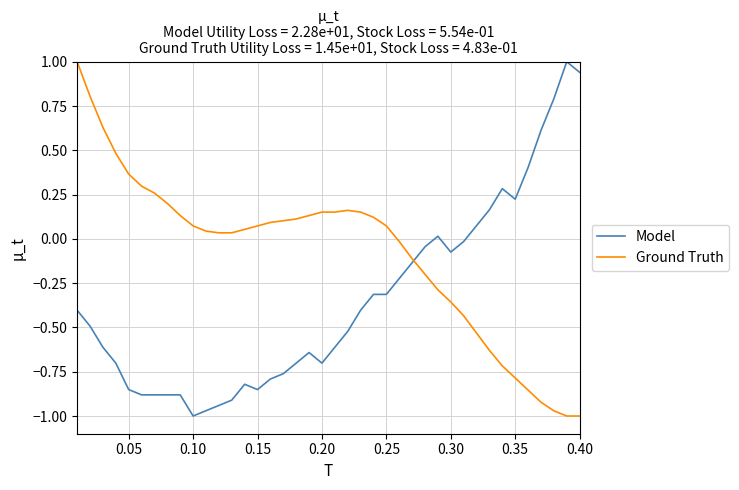

Which series has the largest total across all categories?

Ground Truth